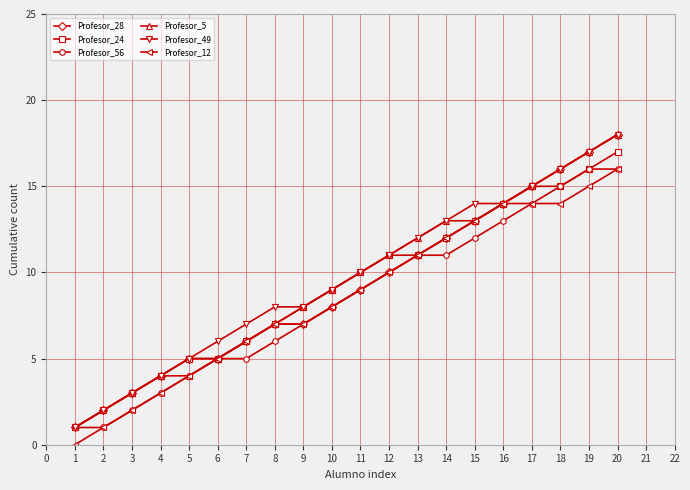

The value of Profesor_28 at 5 is 5. True or false?

True